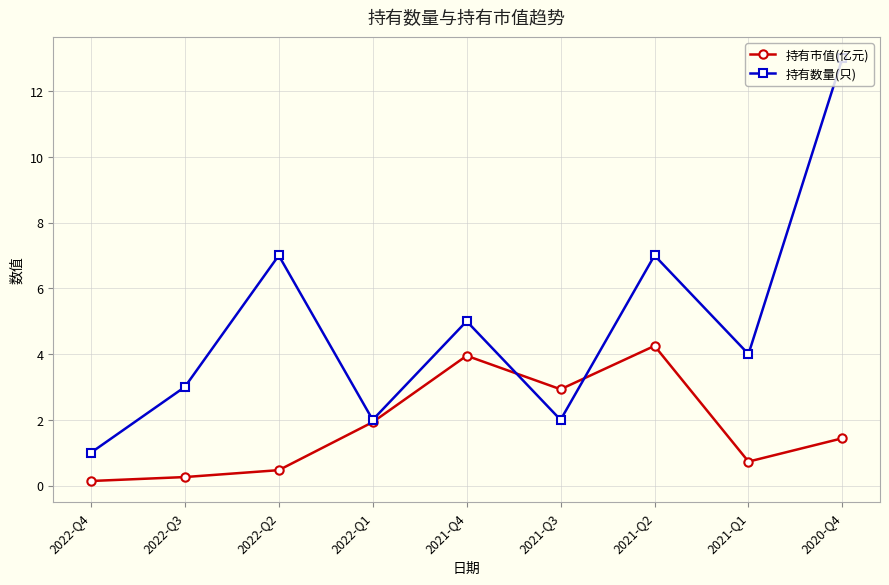

In 持有市值(亿元), how many points are higher than both neighbors (excluding endpoints)?

2